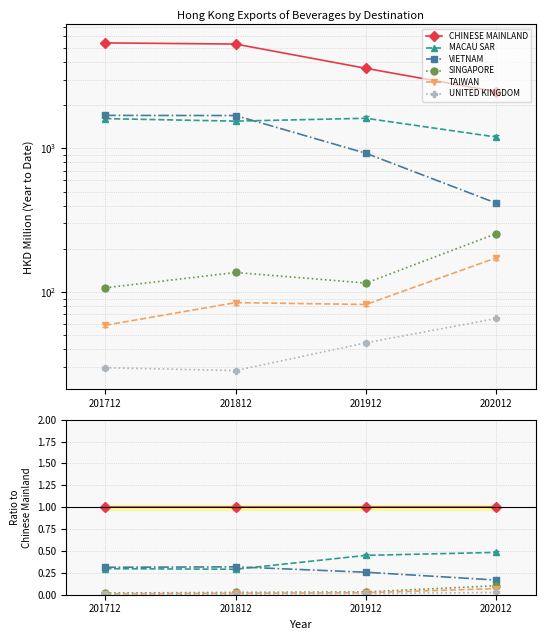

What are all the series names shown in the legend?

CHINESE MAINLAND, MACAU SAR, VIETNAM, SINGAPORE, TAIWAN, UNITED KINGDOM